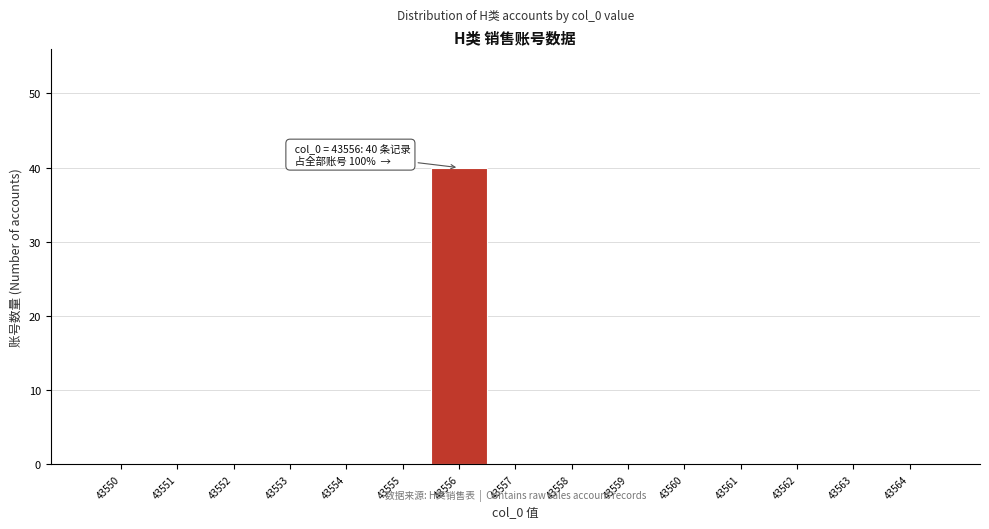

Over which range of the x-axis is the bar tallest?

43555.5 to 43556.5